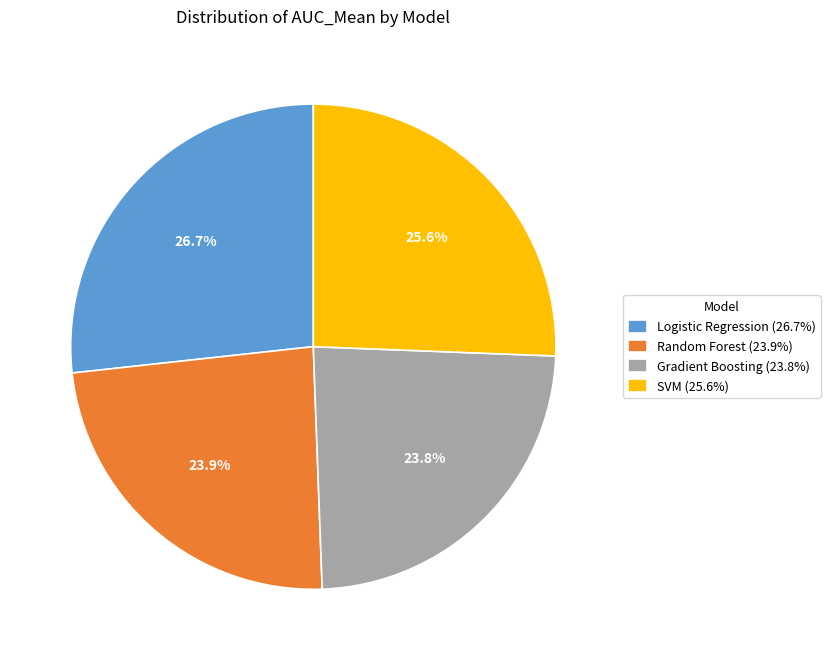

Does Gradient Boosting account for over 50% of the chart?

No